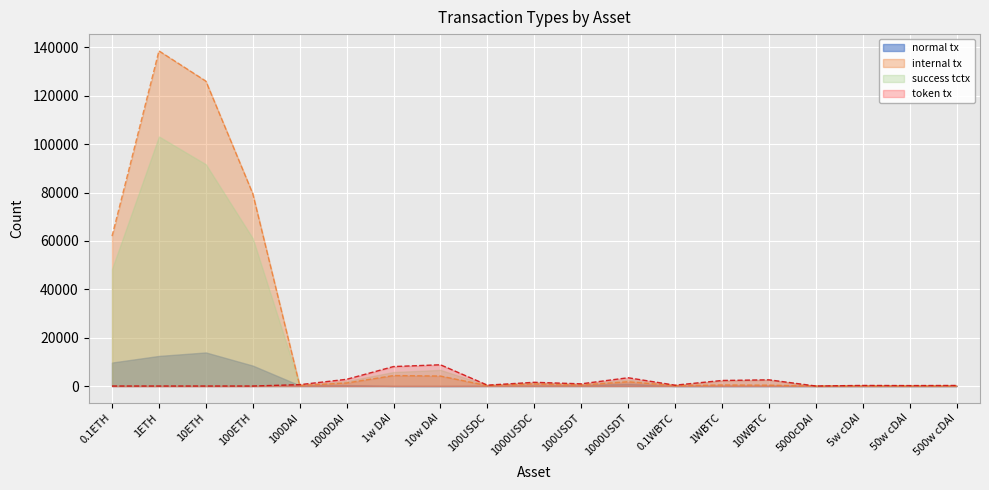

What is the value of the internal tx point at the 9th from the left?

168